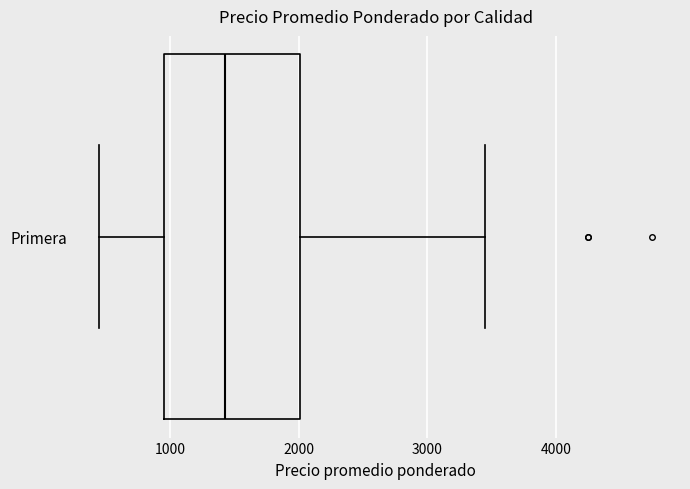

Where does the right whisker of the box for Primera end on the x-axis? The values are not printed on the chart, so give them approximately, as read against the axis.

3500